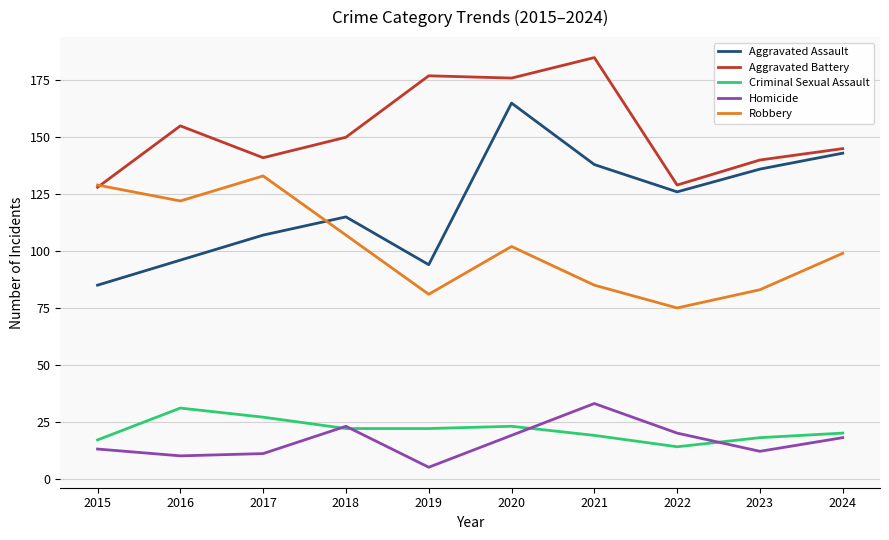

True or false: Aggravated Assault and Homicide intersect in this chart.

False